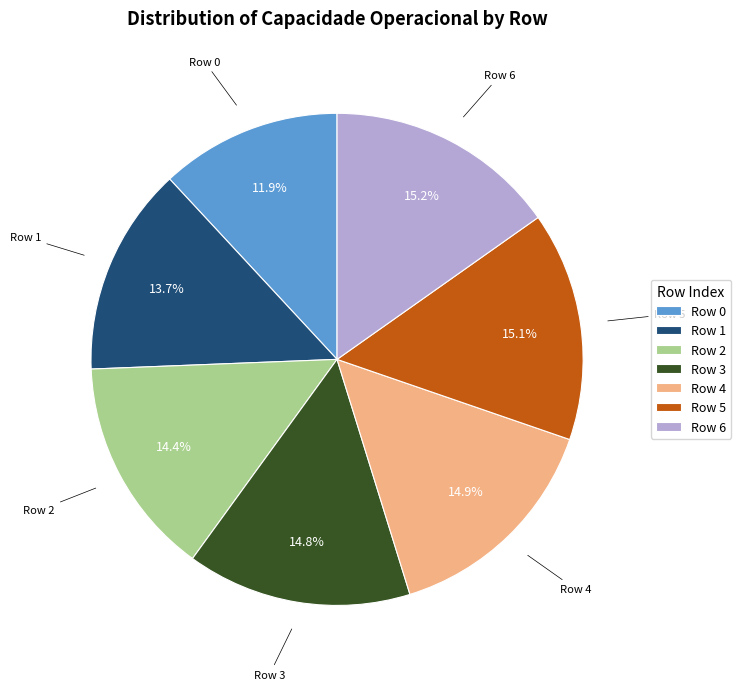

How many slices are in this pie chart?

7